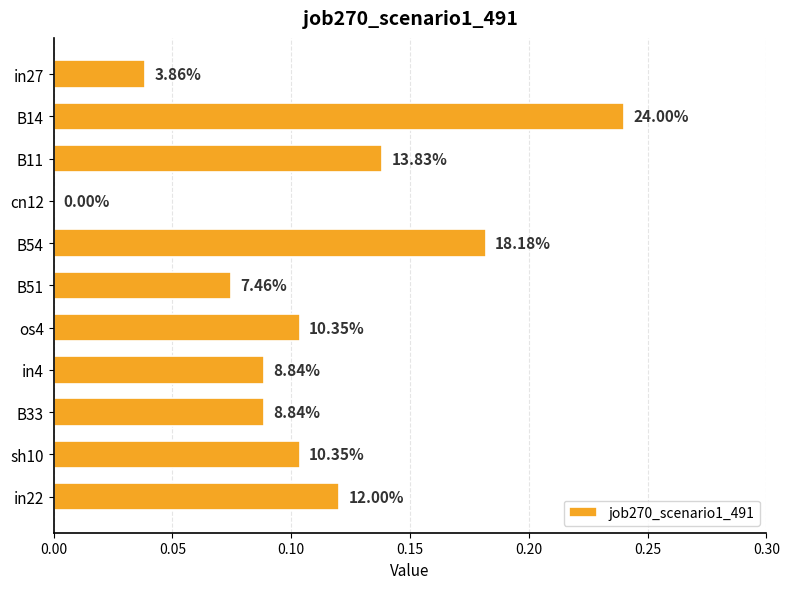

Are the bars horizontal?

Yes